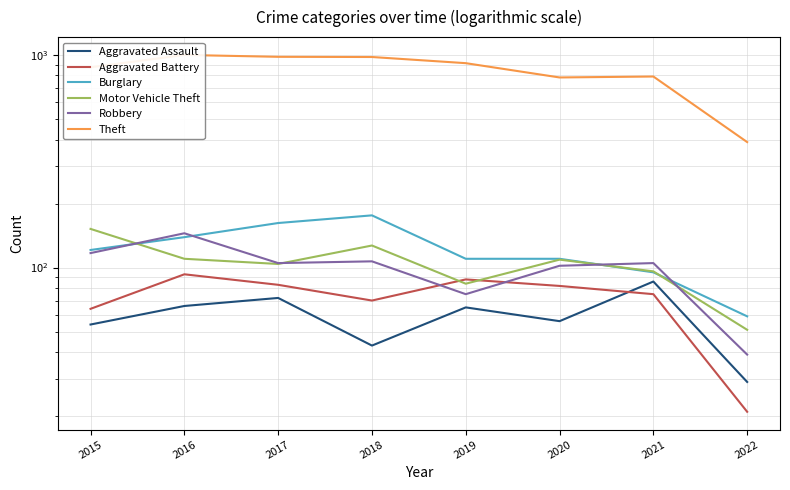

True or false: Motor Vehicle Theft has a value of 152 at 2015.

True